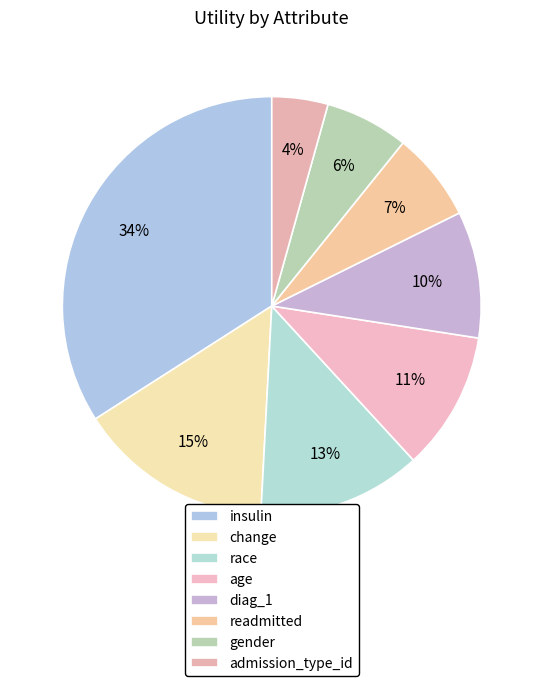

How many segments does this pie chart have?

8